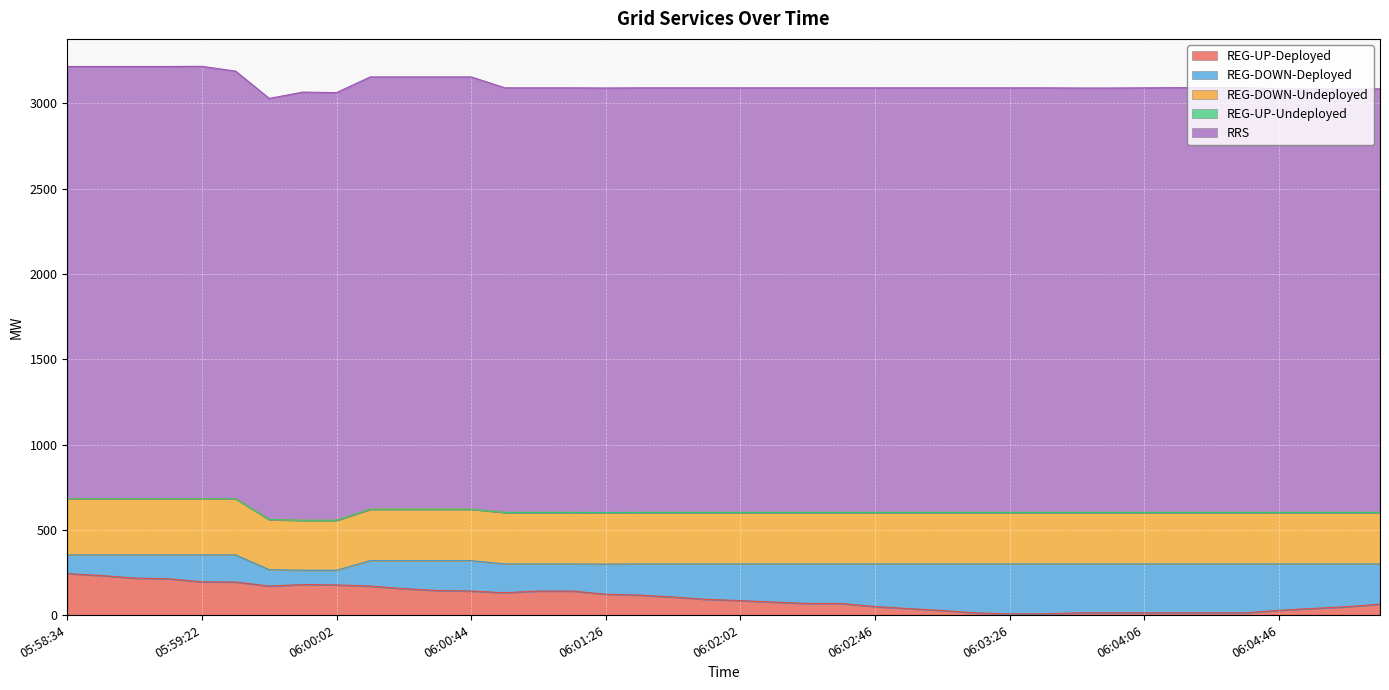

Is it true that REG-UP-Deployed equals 3 at 06:04:14?

False